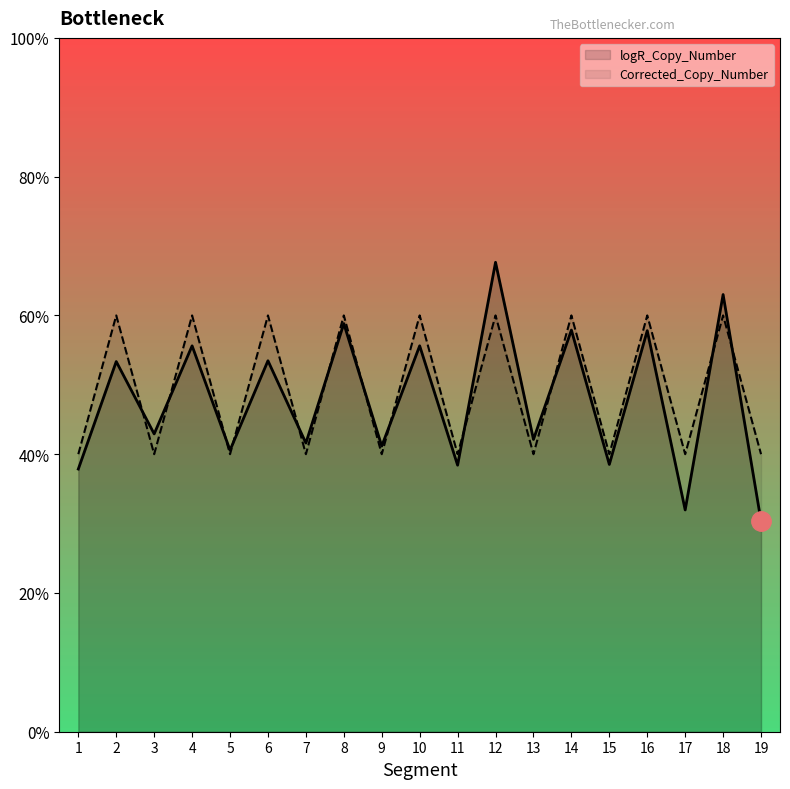

Rank the categories by Corrected_Copy_Number value from lowest to highest.

1, 3, 5, 7, 9, 11, 13, 15, 17, 19, 2, 4, 6, 8, 10, 12, 14, 16, 18